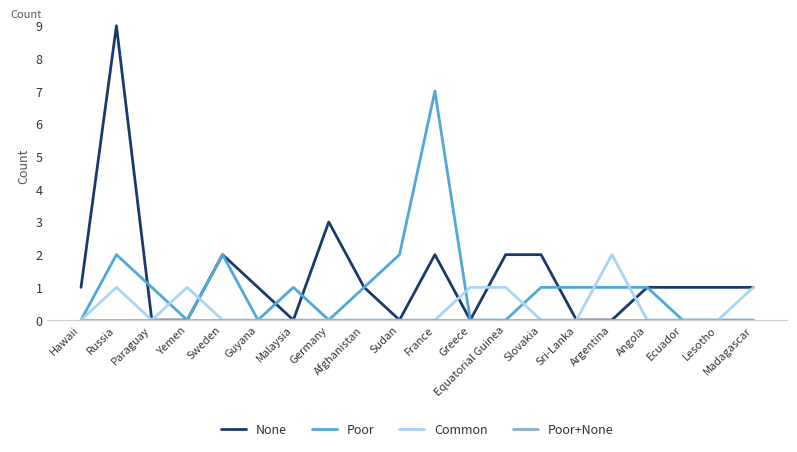

At which category does None reach its first local peak?

Russia